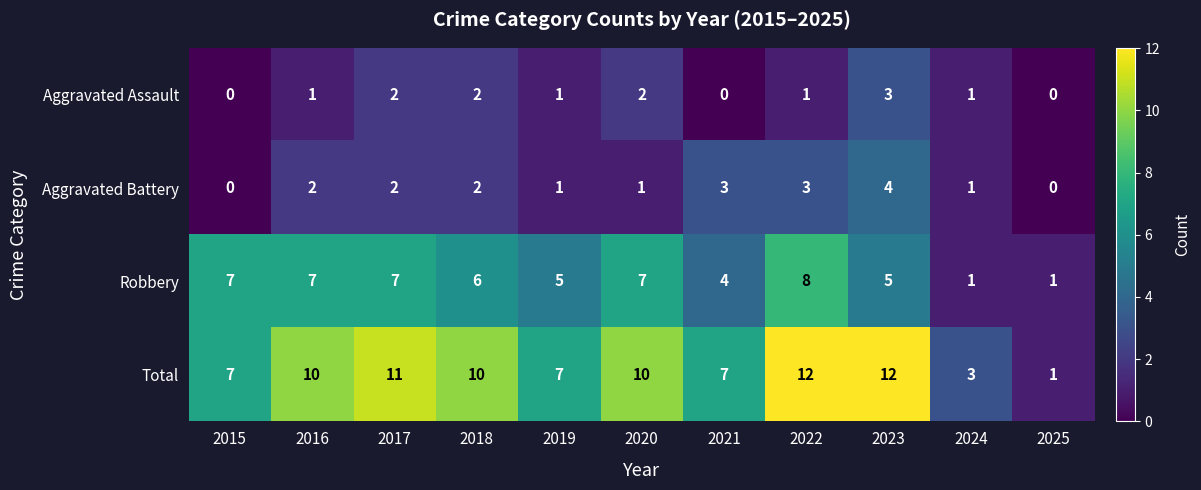

What is the maximum value for Total?

12